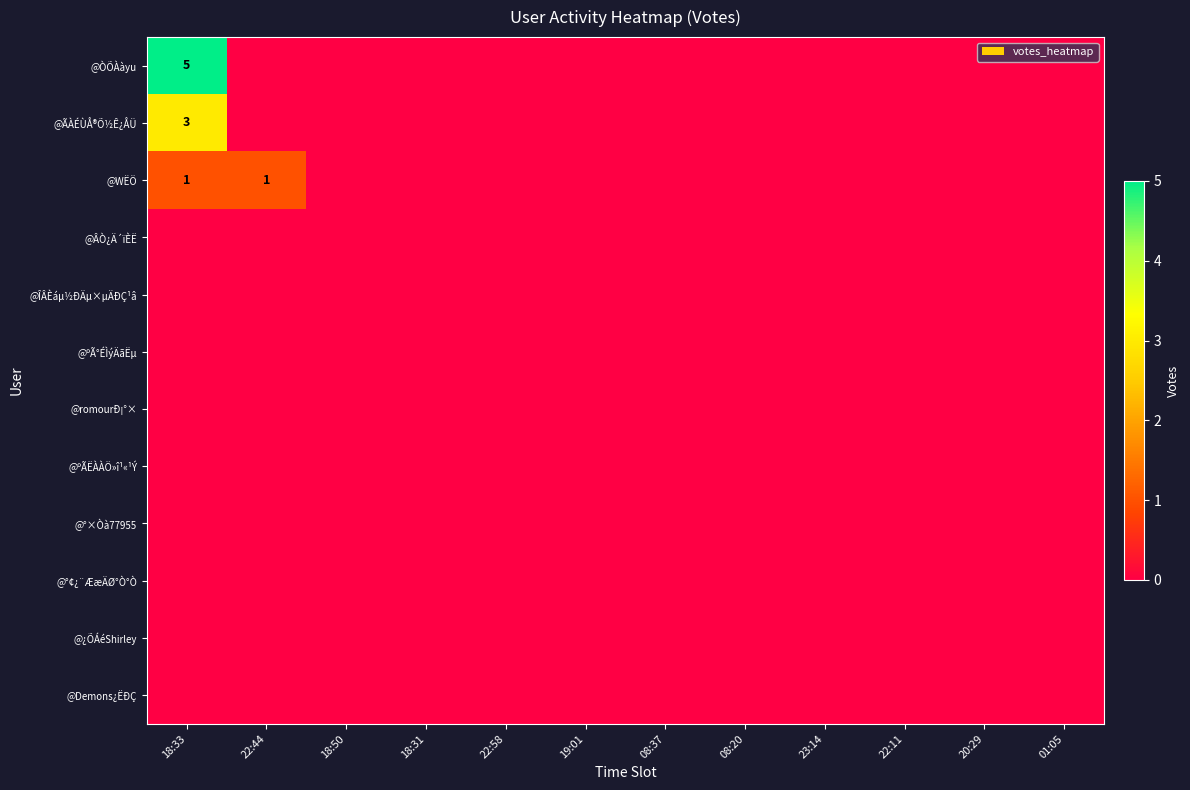

List the labels in order of @°¢¿¨ÆæÄØ°Ò°Ò value, largest first.

18:33, 22:44, 18:50, 18:31, 22:58, 19:01, 08:37, 08:20, 23:14, 22:11, 20:29, 01:05